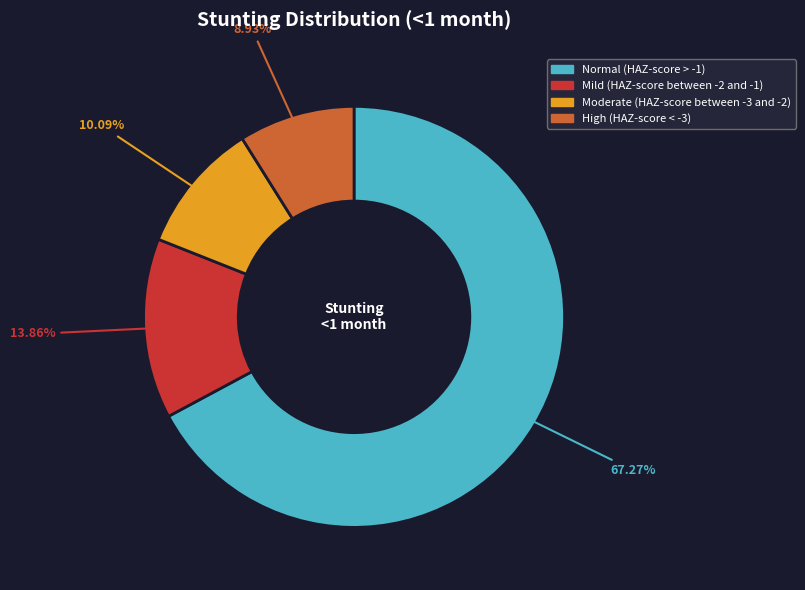

Which slice represents more than half of the pie?

Normal (HAZ-score > -1)